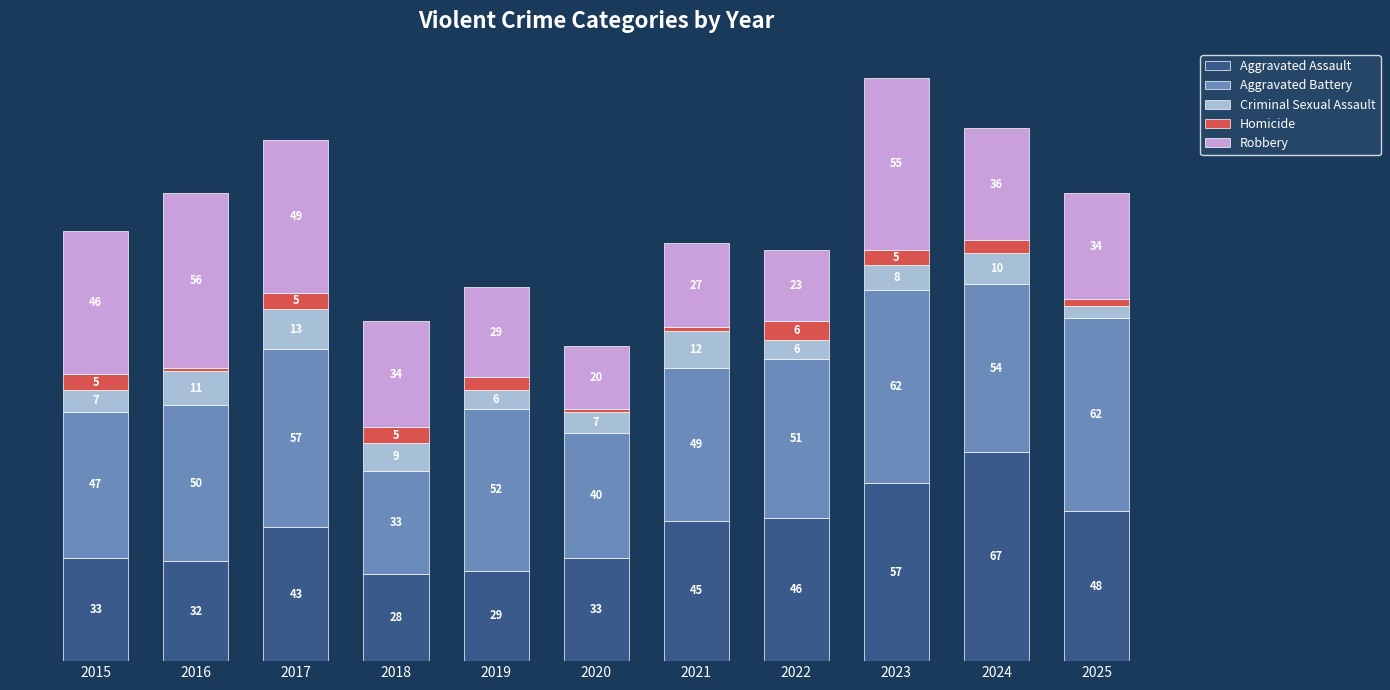

Does the chart contain stacked bars?

Yes